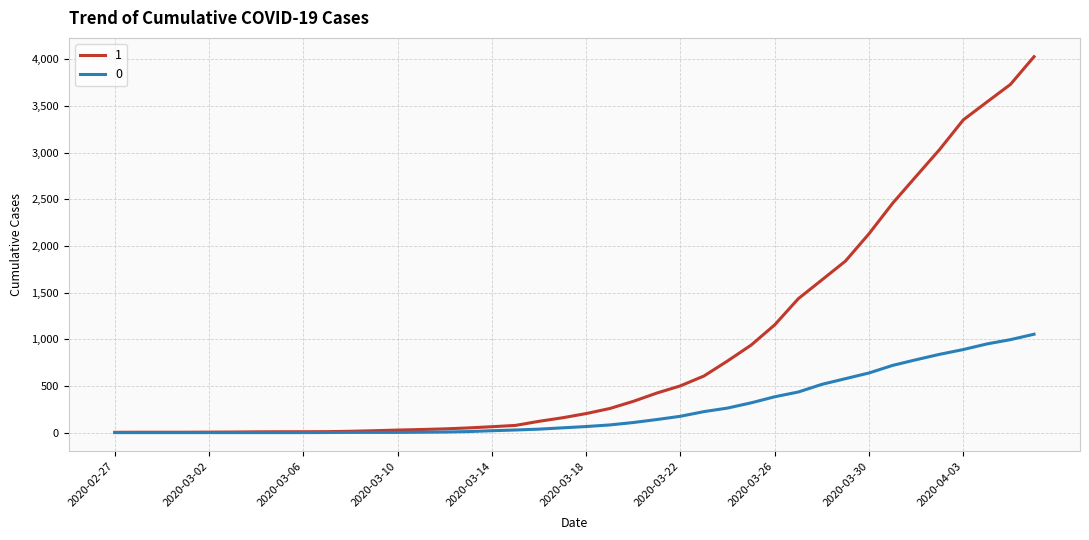

What is the greatest value displayed?

4028